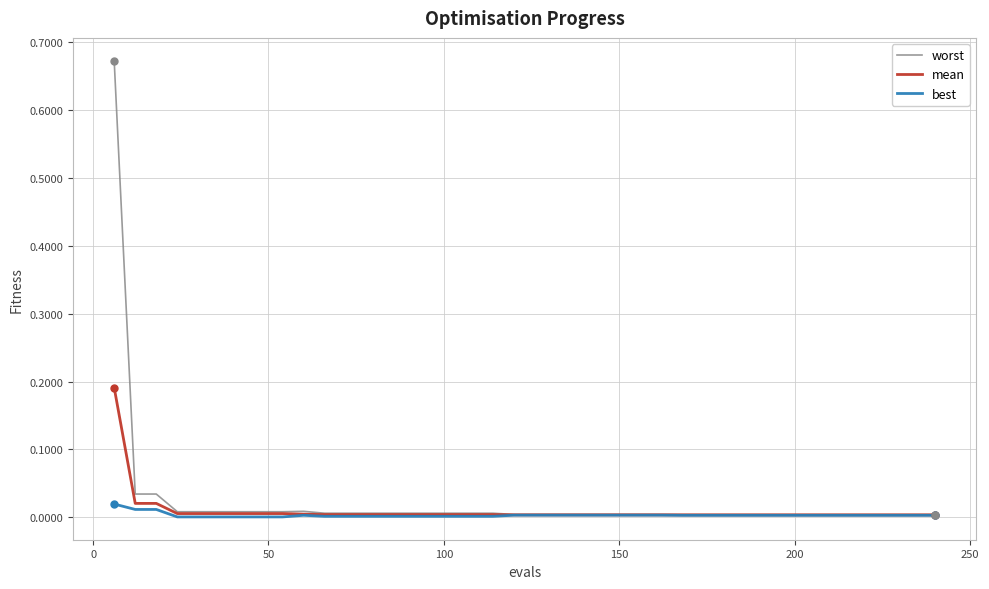

Which series has the widest spread of values?

worst